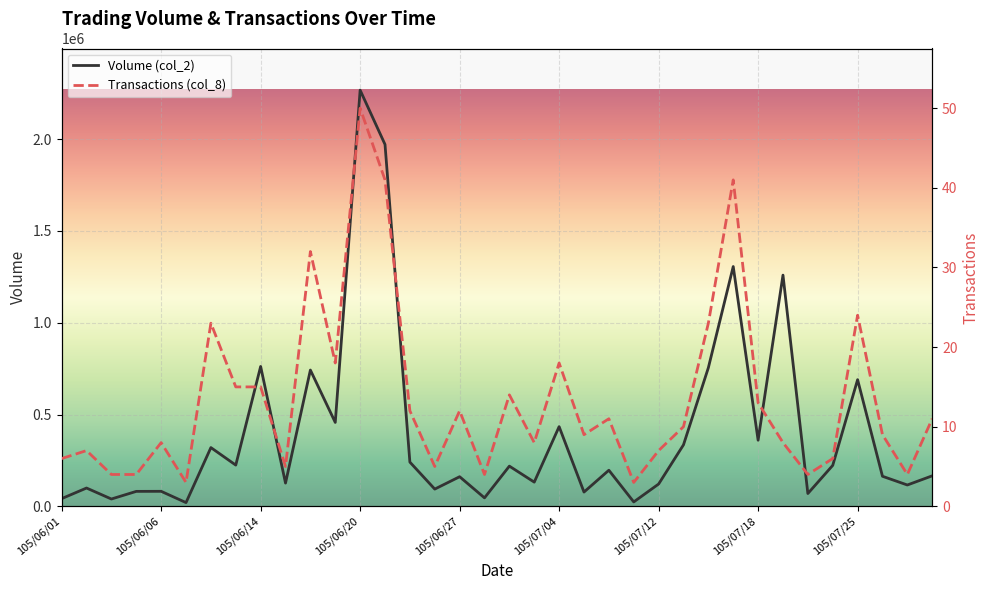

True or false: Volume (col_2) and Transactions (col_8) cross at least once.

False